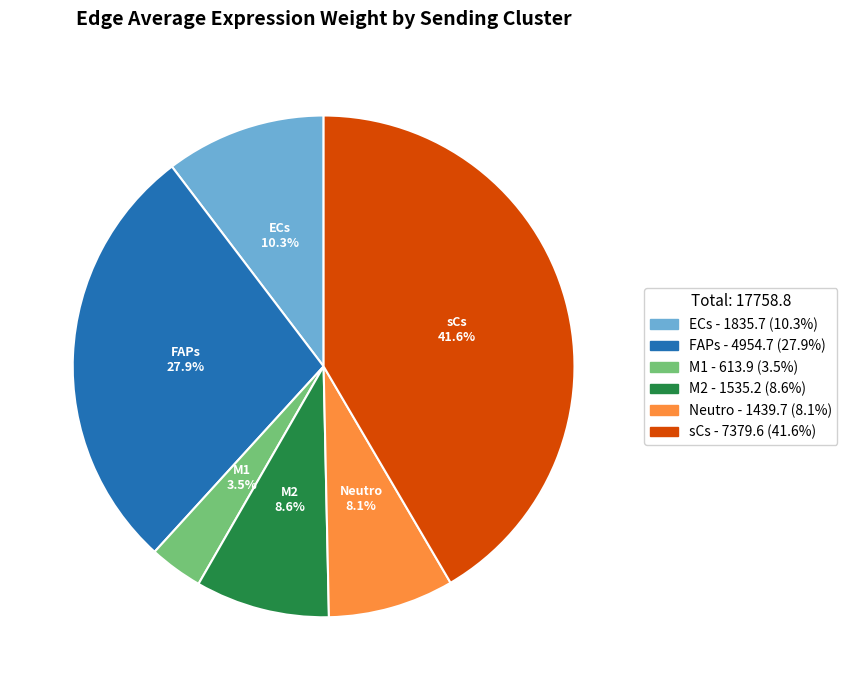

Rank the categories by value from highest to lowest.

sCs, FAPs, ECs, M2, Neutro, M1